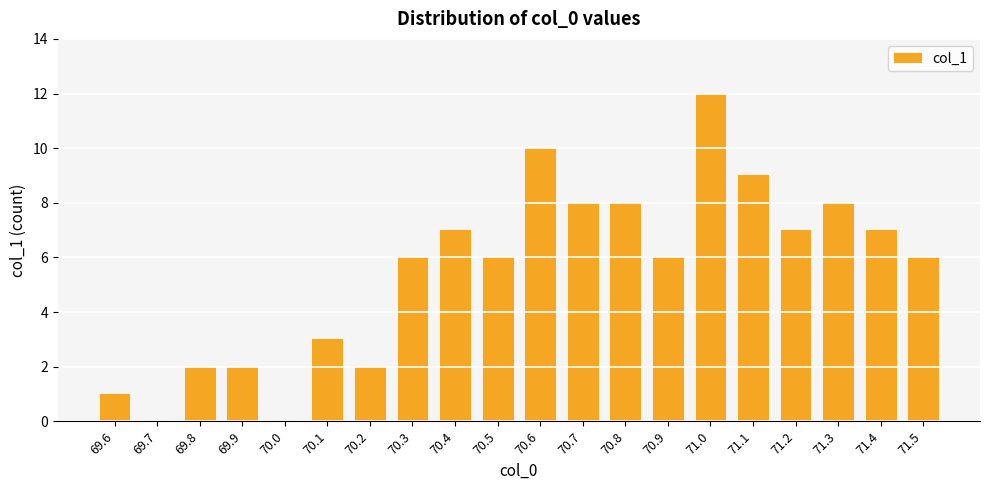

The value at 70.1 is 3. True or false?

True